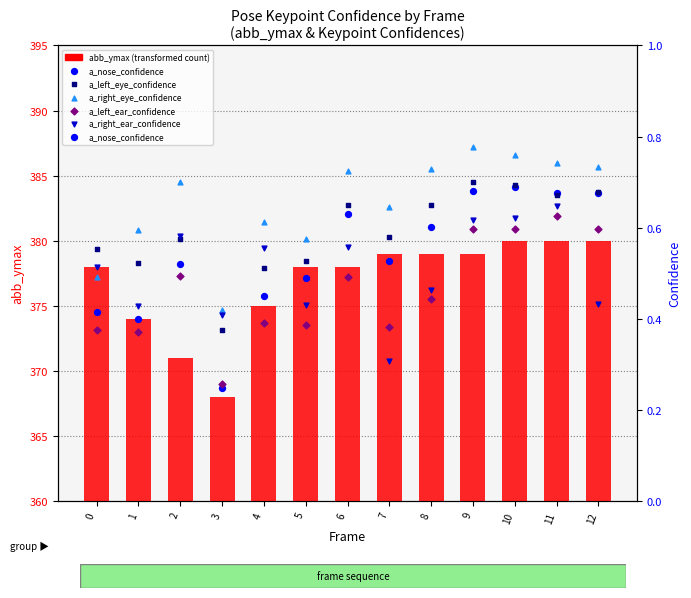

Which series has the largest Y range (max minus min)?

abb_ymax (transformed count)